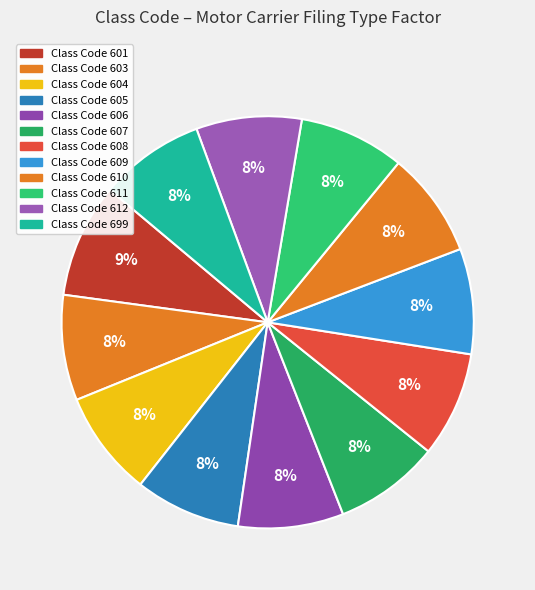

How many slices are in this pie chart?

12